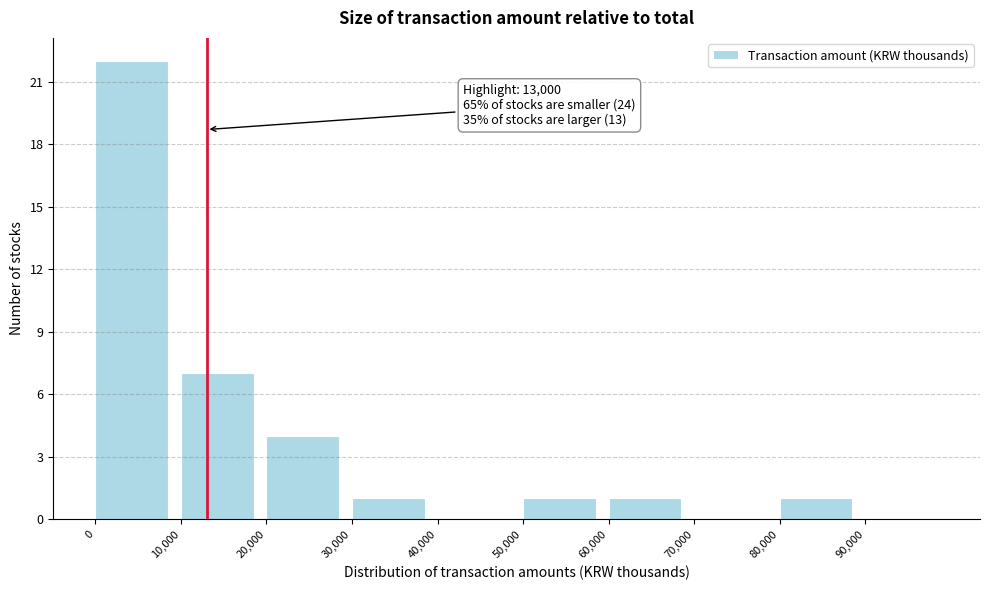

Over which range of the x-axis is the bar tallest?

0 to 10000